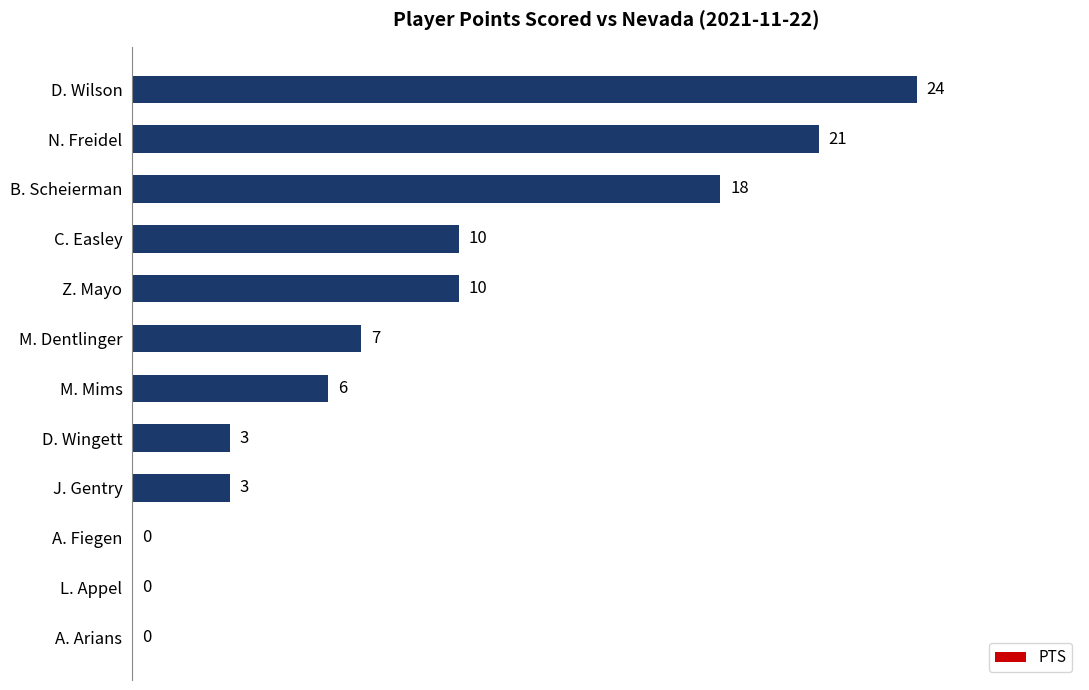

What value does the data have at B. Scheierman?

18